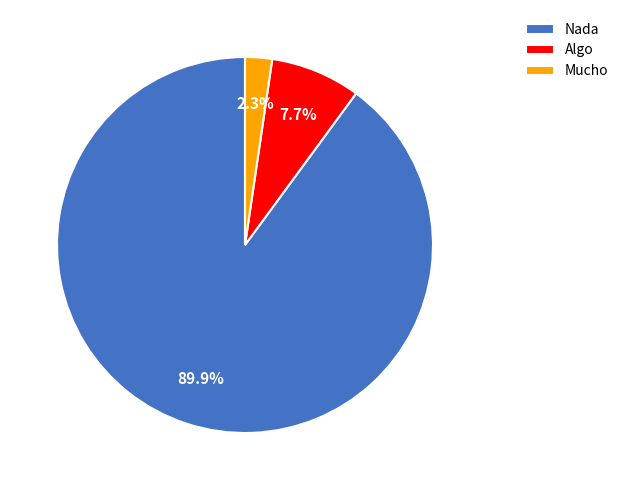

What is the largest slice in the pie chart?

Nada